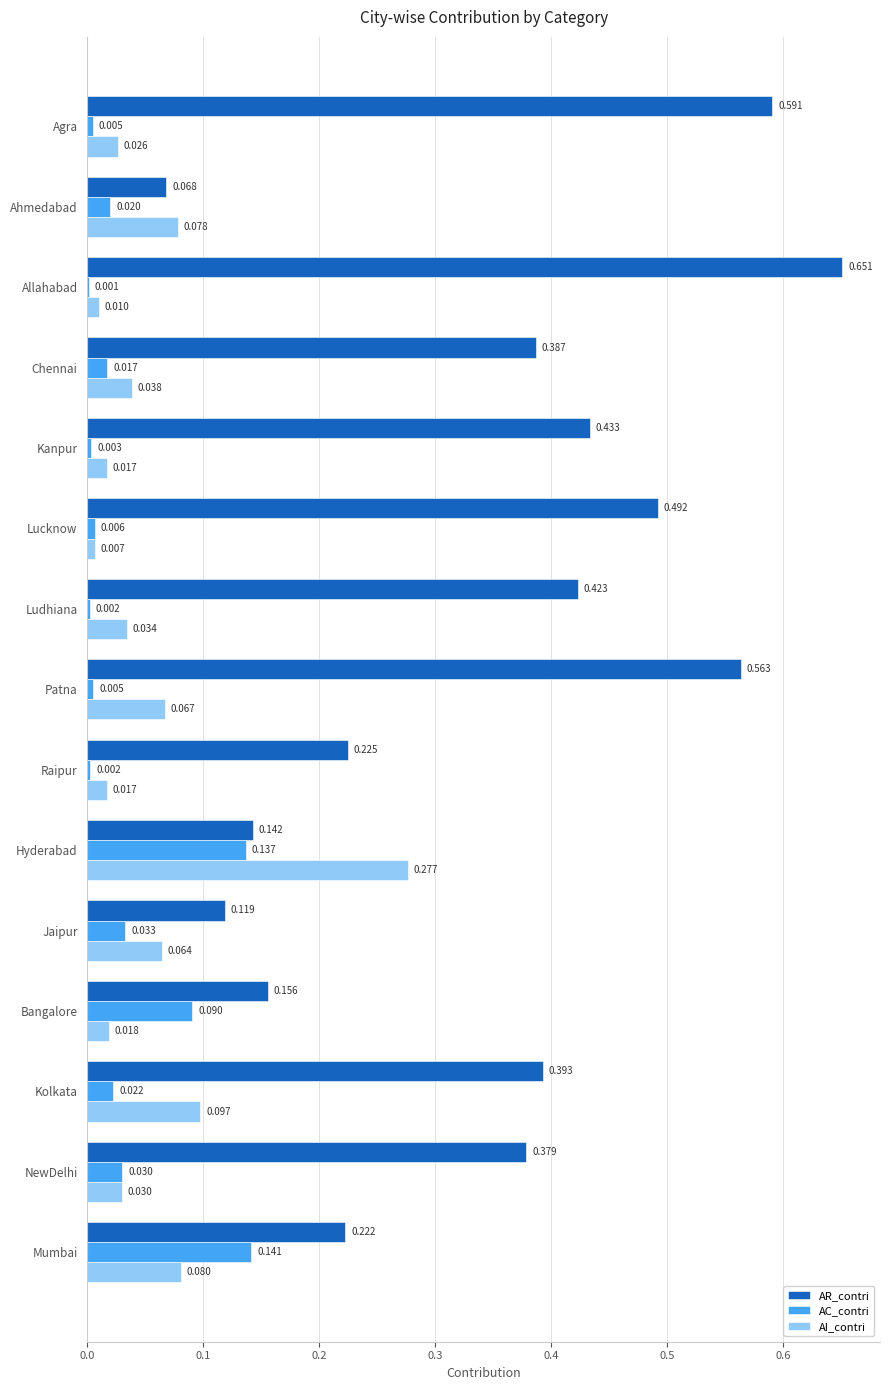

At which category is the sum across all series the highest?

Allahabad